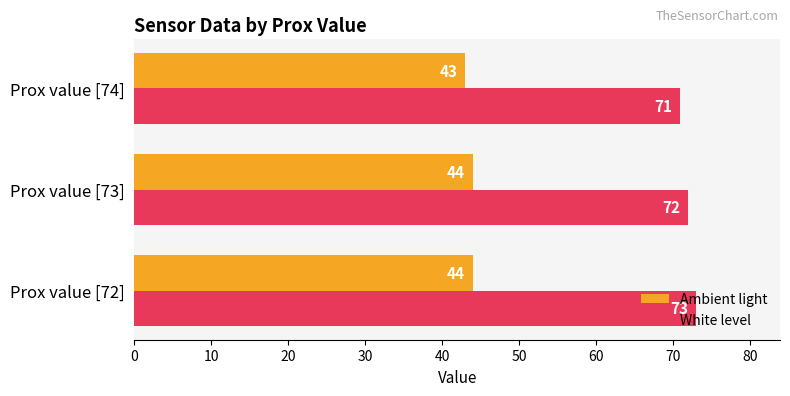

The Ambient light series shows 78 at Prox value [73]. True or false?

False